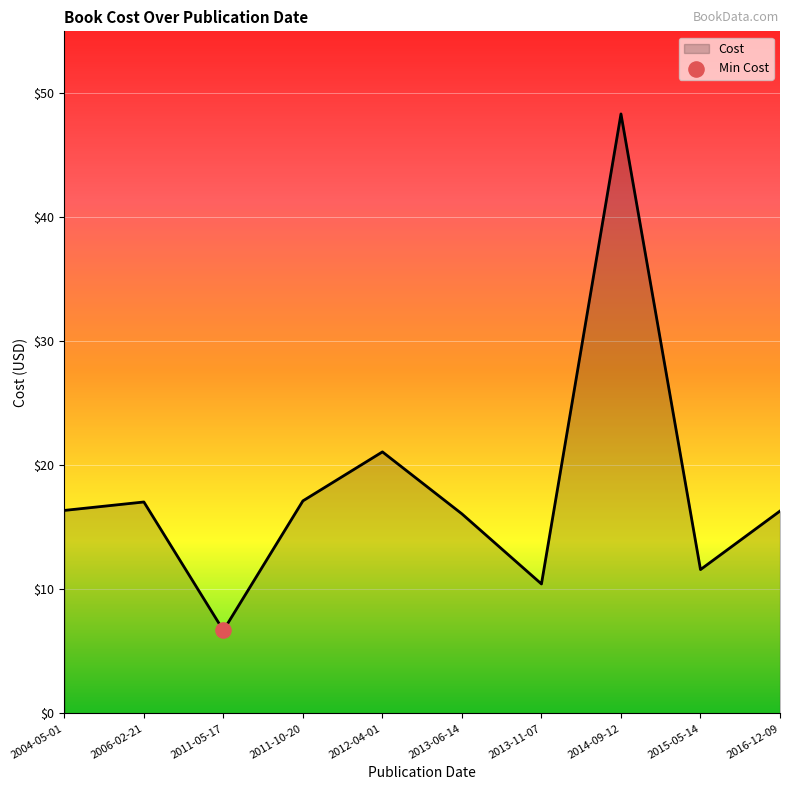

Which has a higher value, 2016-12-09 or 2011-05-17?

2016-12-09